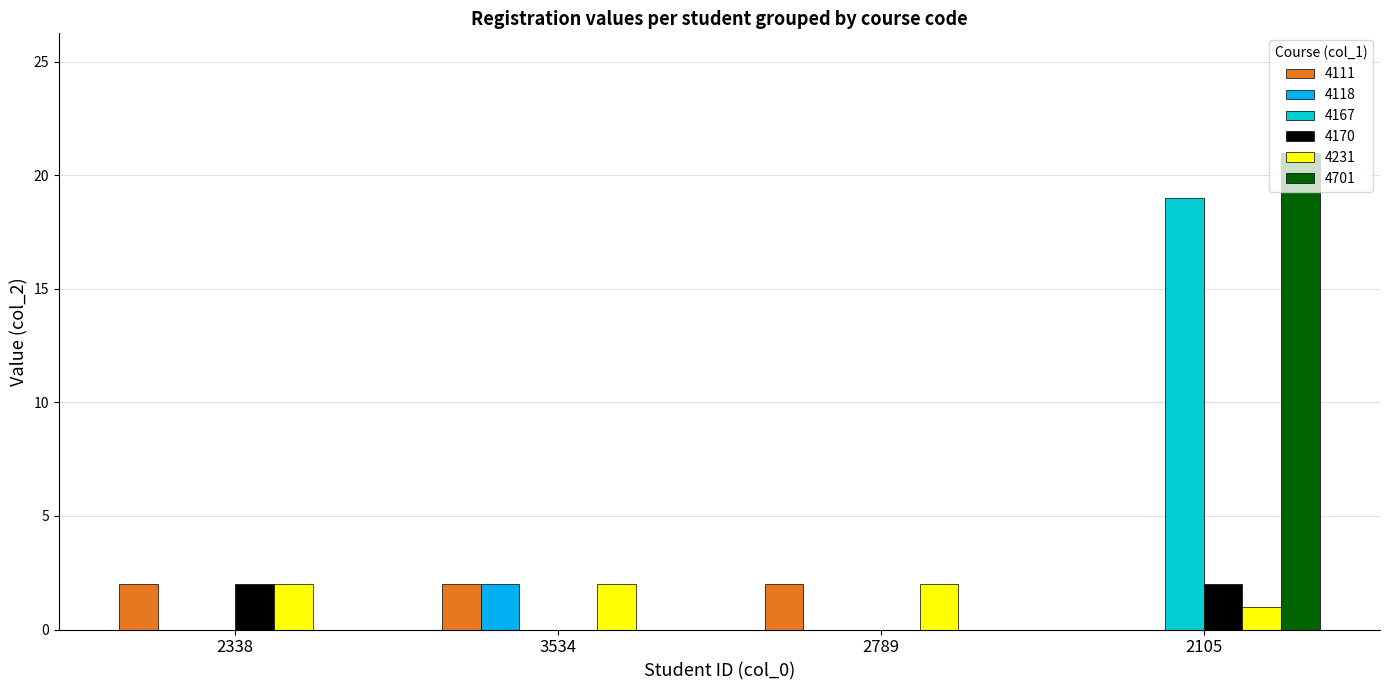

Between 2338 and 2105, which series saw the biggest shift?

4701